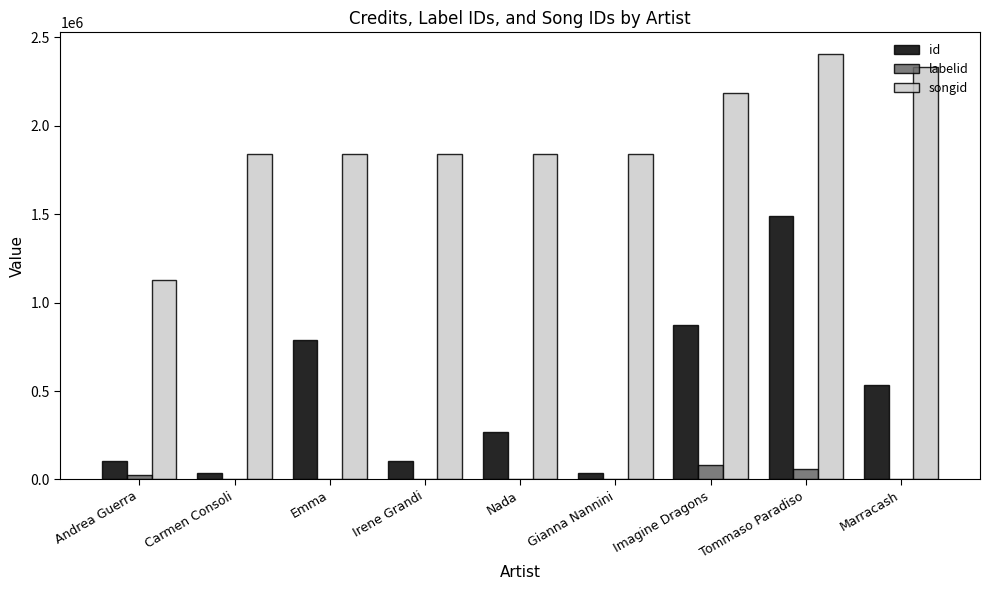

True or false: id has a value of 171061 at Emma.

False